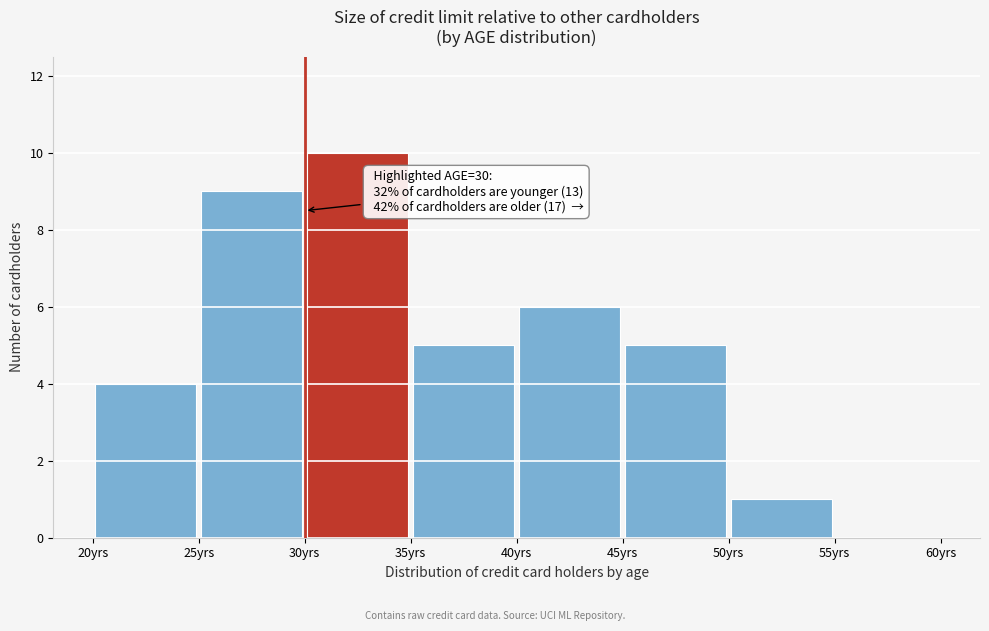

Over which range of the x-axis is the bar tallest?

30 to 35